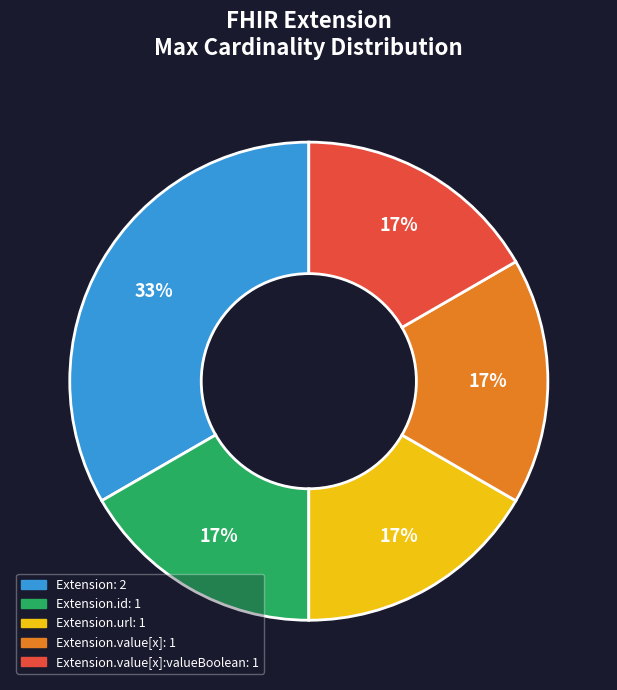

To the nearest percent, what is the average slice percentage?

20%